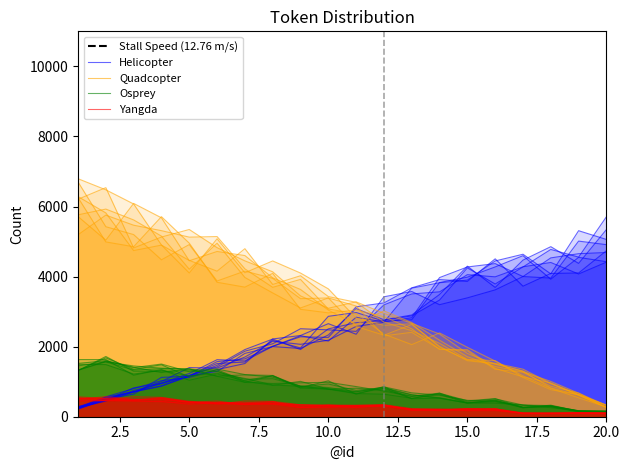

At which label does Quadcopter first exceed 831?

1